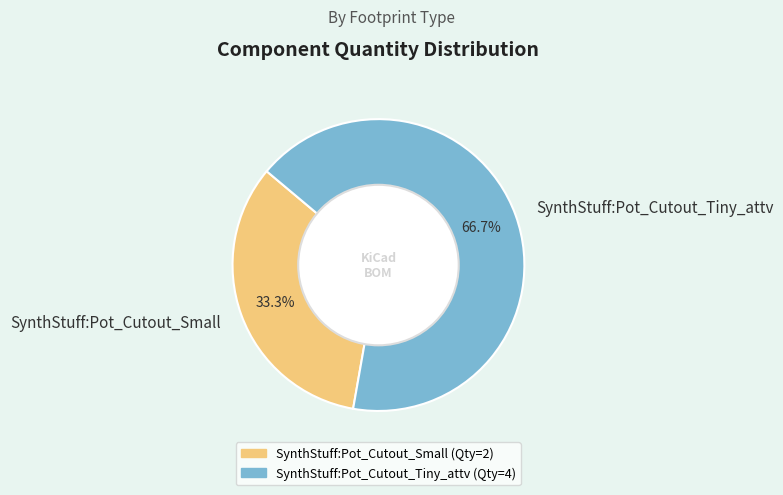

Does SynthStuff:Pot_Cutout_Small represent more than half of the total?

No